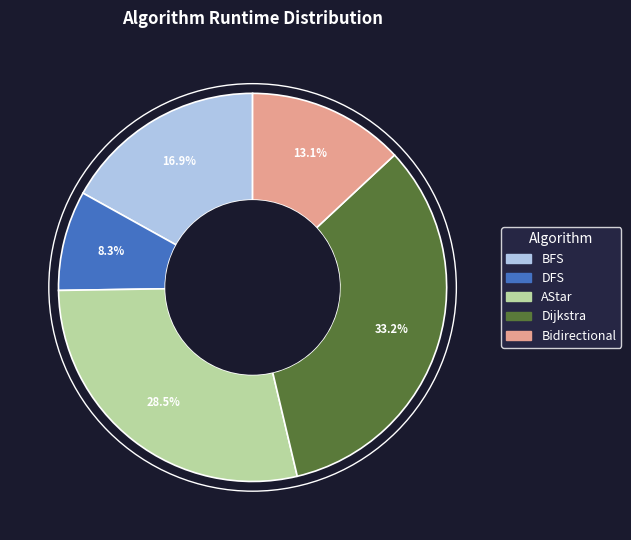

What is the largest slice in the pie chart?

Dijkstra